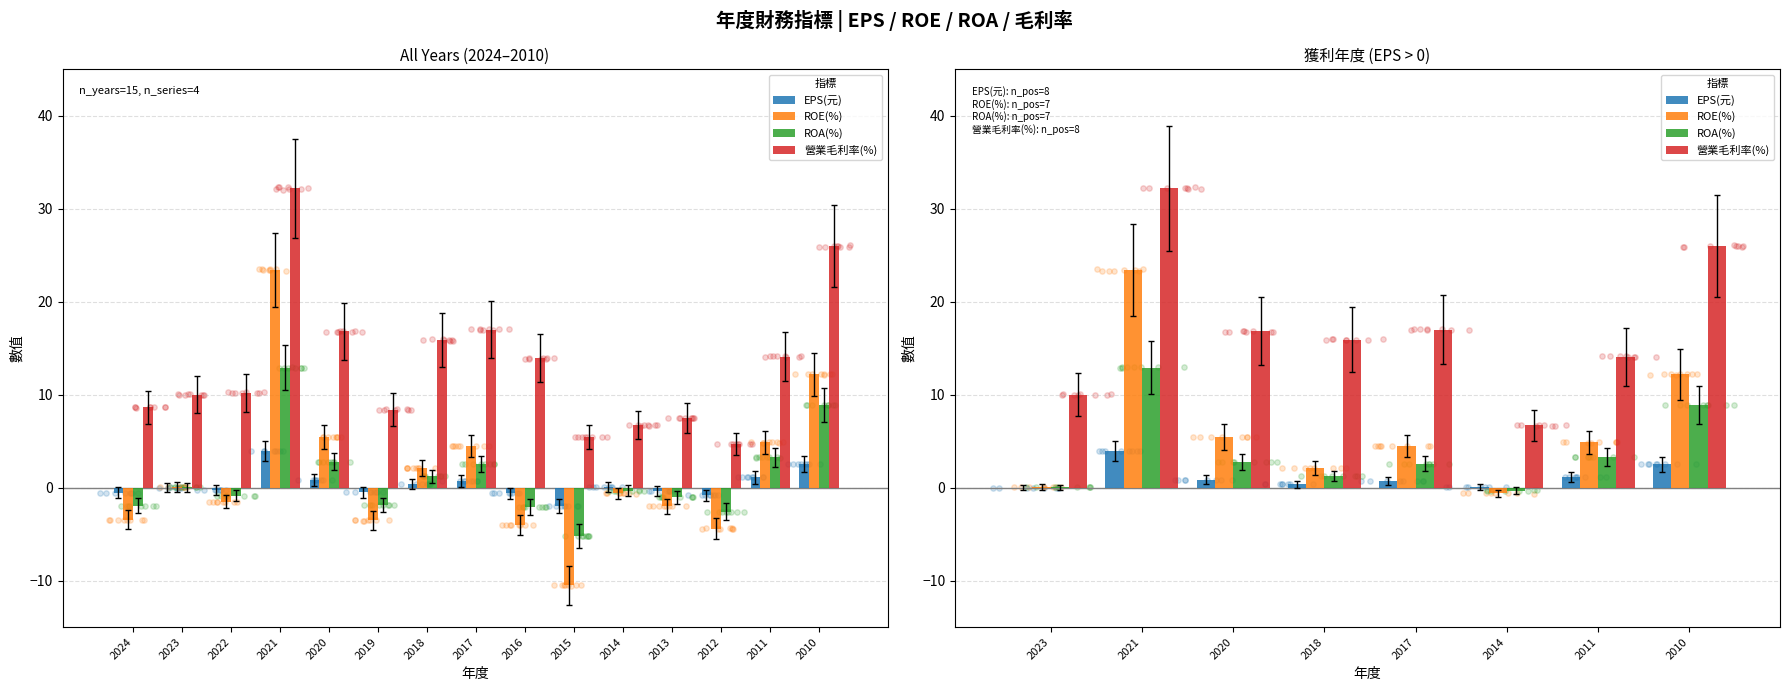

Which series reaches the minimum Y coordinate?

ROE(%)